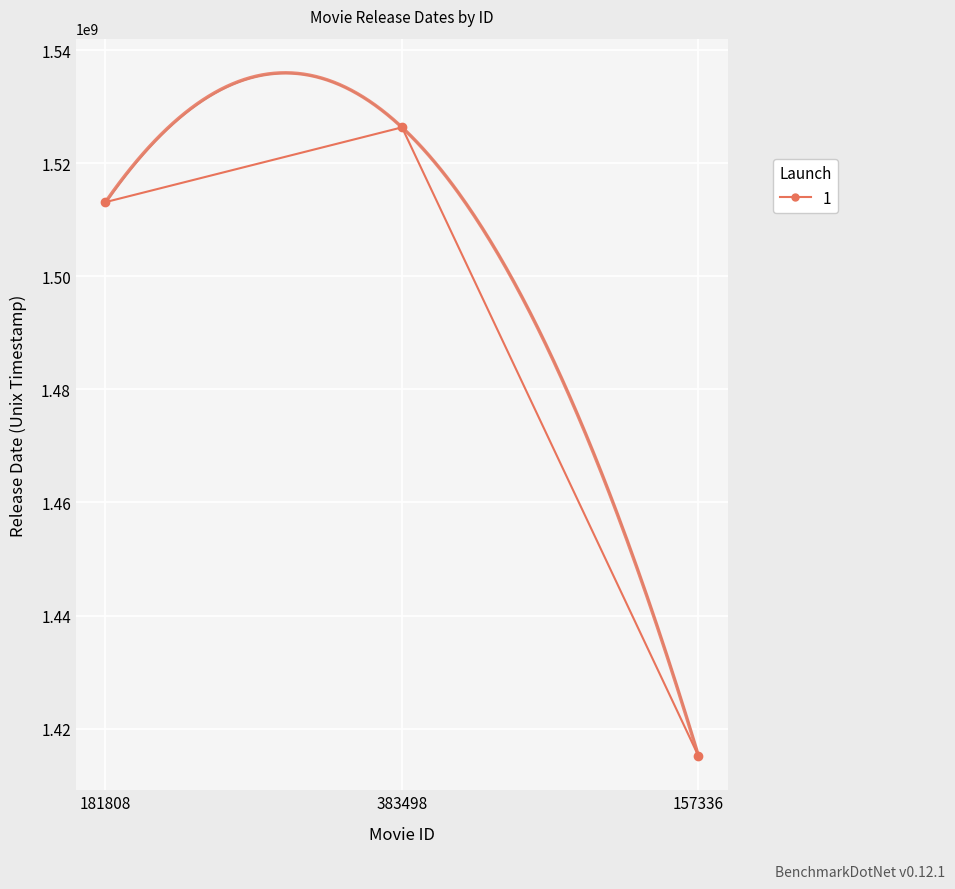

At which category does the chart reach its minimum across all series?

157336